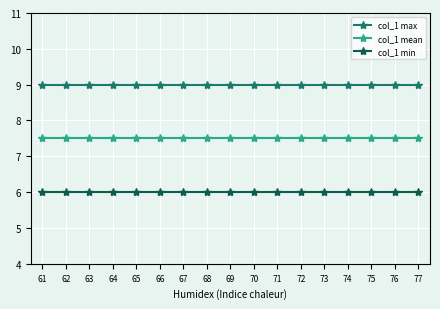

Which series has the largest total across all categories?

col_1 max